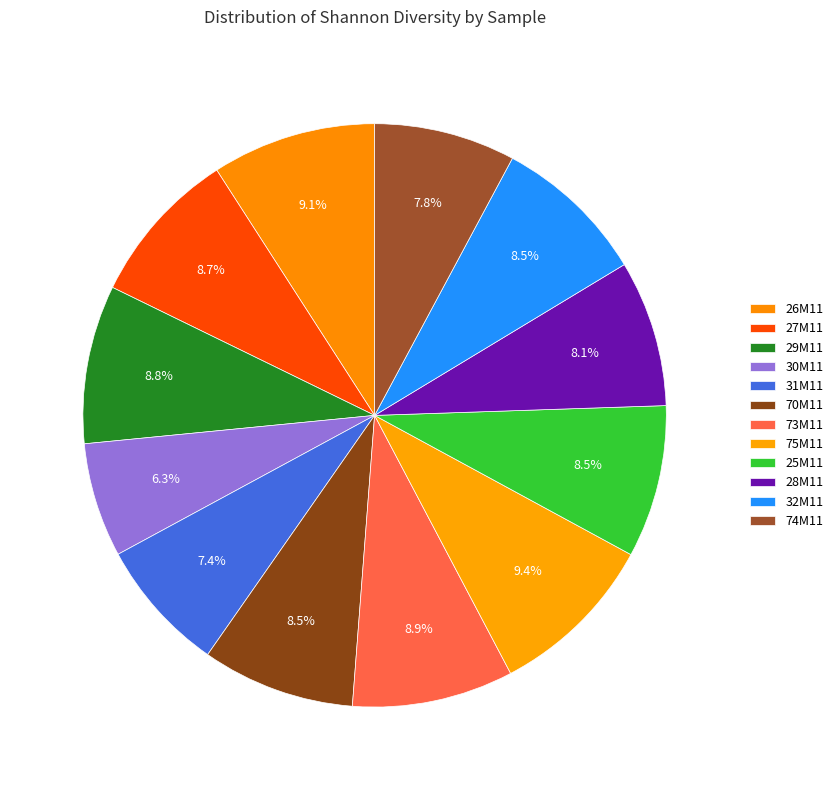

Is it true that 75M11 is 9% of the pie?

True